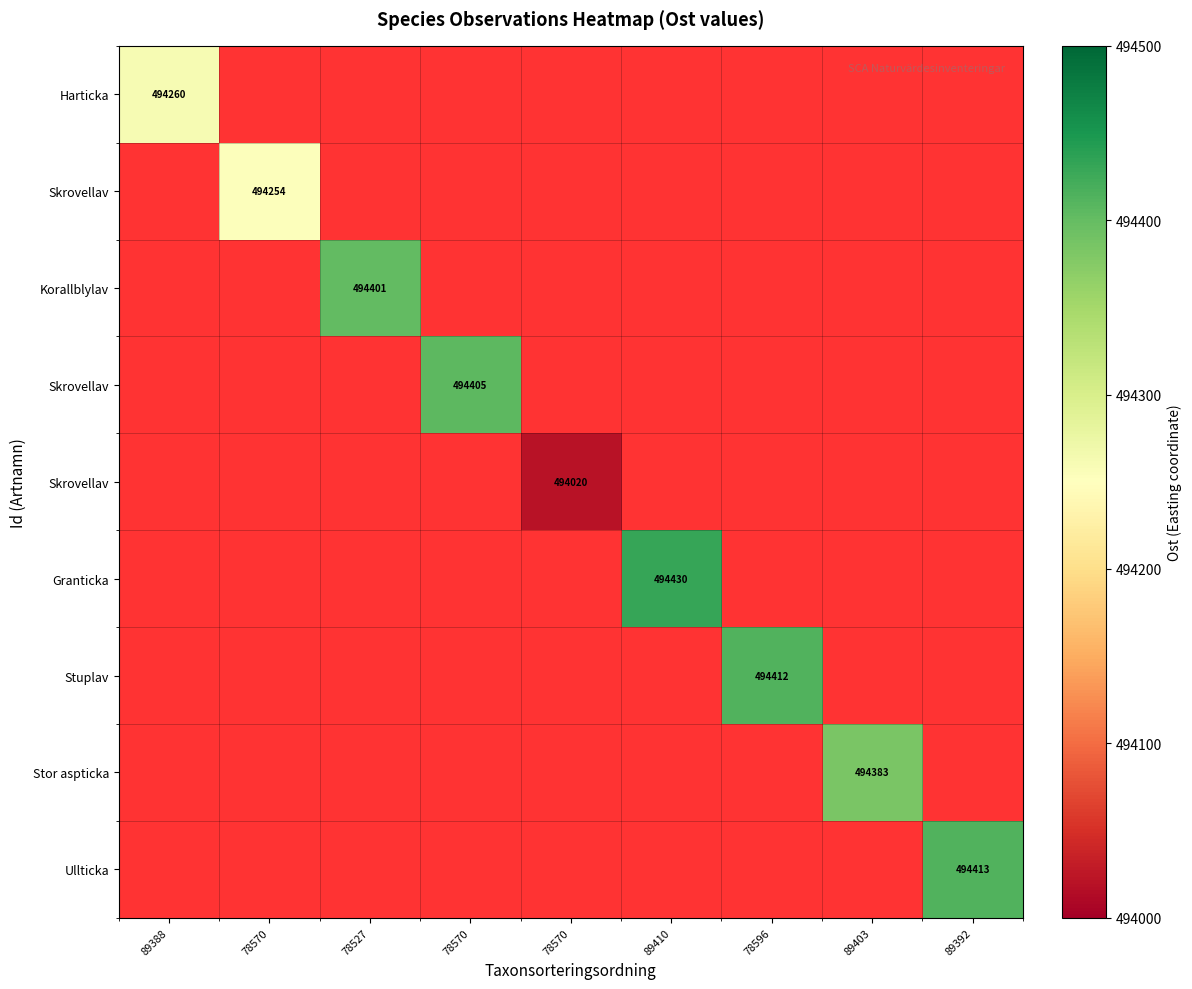

What is the greatest value displayed?

494430.0